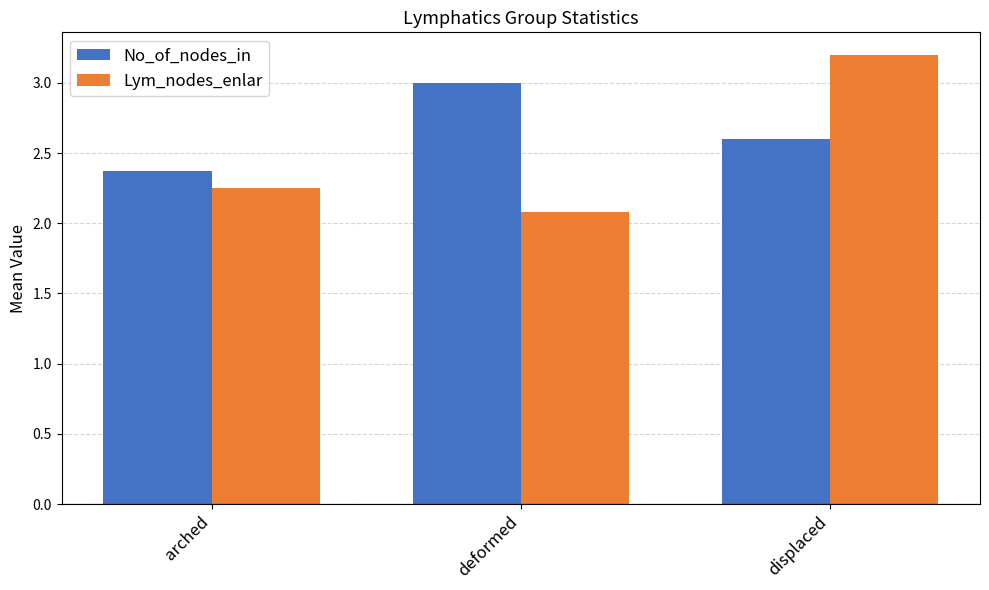

What is the total value across all series at displaced?

5.8